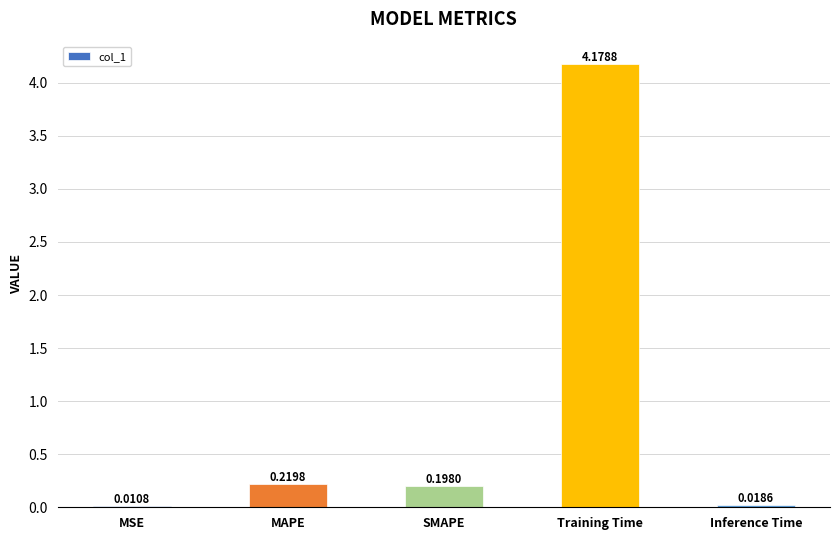

Which category has the highest value across all series?

Training Time